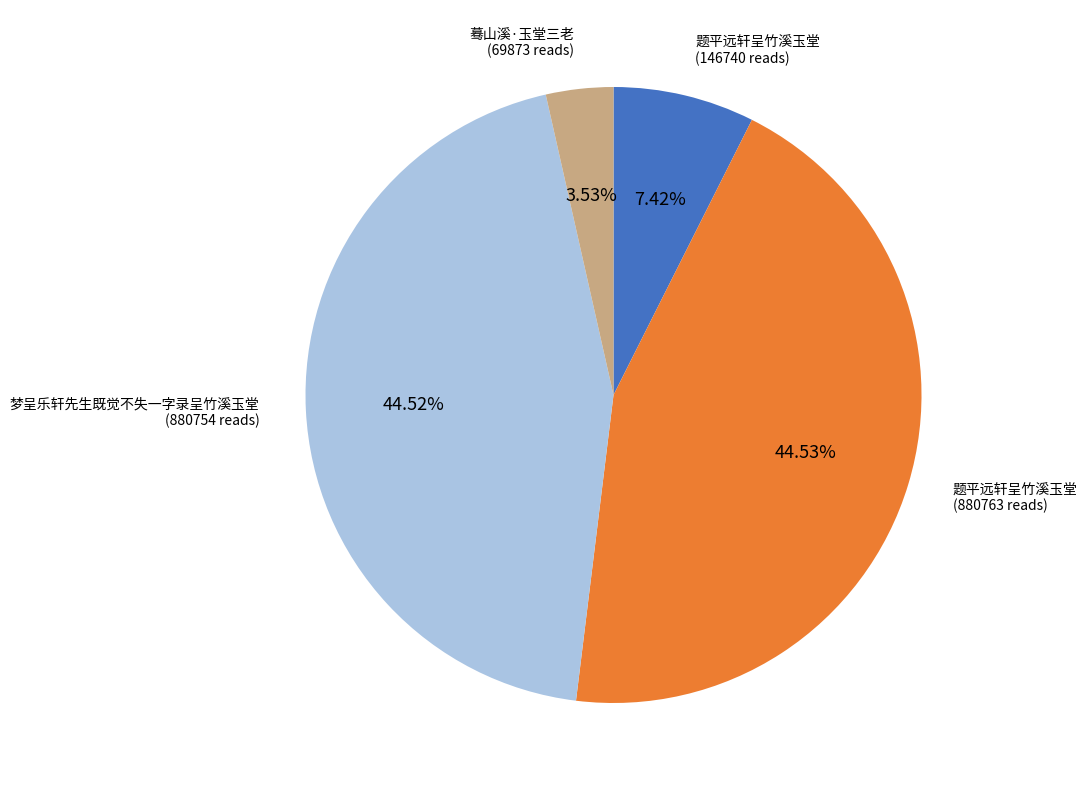

Is there any slice that represents more than half of the pie?

No